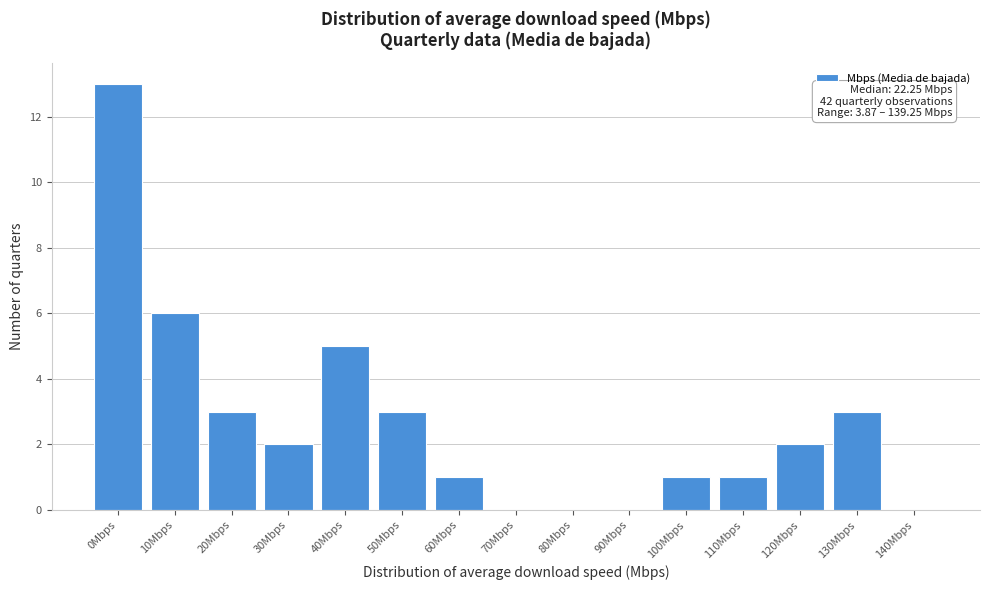

Reading left to right, extract all data points from this chart.

0Mbps=13	10Mbps=6	20Mbps=3	30Mbps=2	40Mbps=5	50Mbps=3	60Mbps=1	70Mbps=0	80Mbps=0	90Mbps=0	100Mbps=1	110Mbps=1	120Mbps=2	130Mbps=3	140Mbps=0